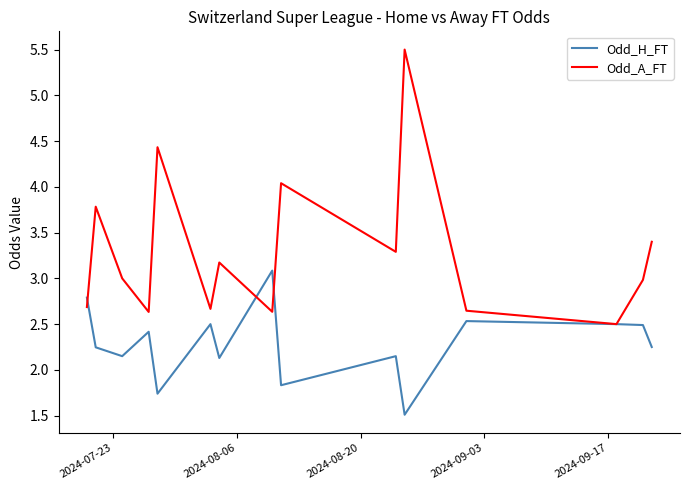

After their last crossing, which series has the higher values: Odd_A_FT or Odd_H_FT?

Odd_A_FT